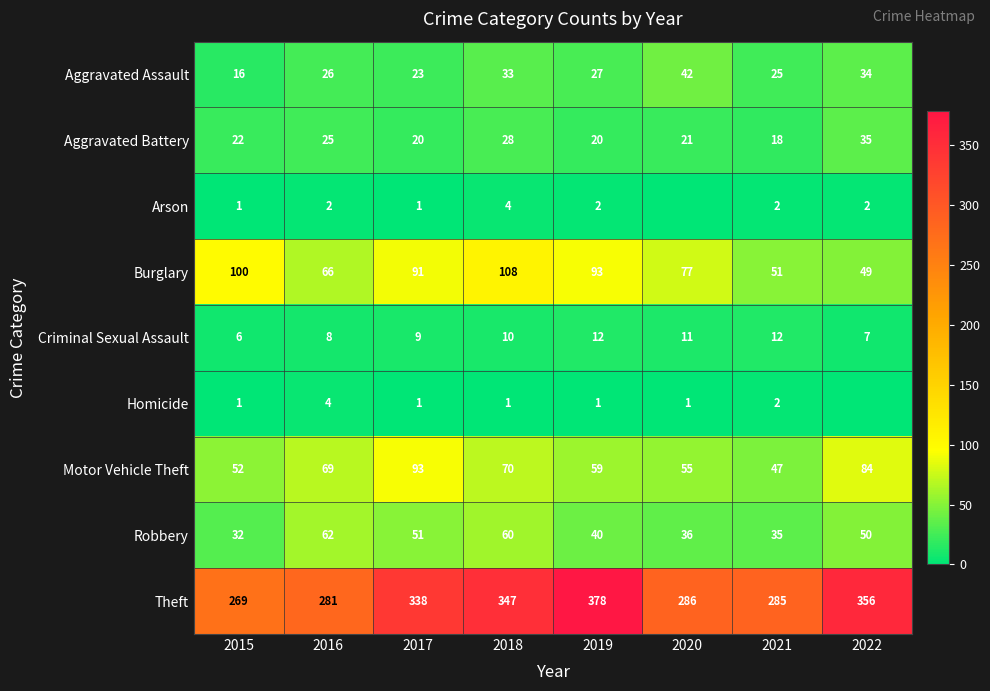

True or false: Burglary has a value of 93 at 2019.

True